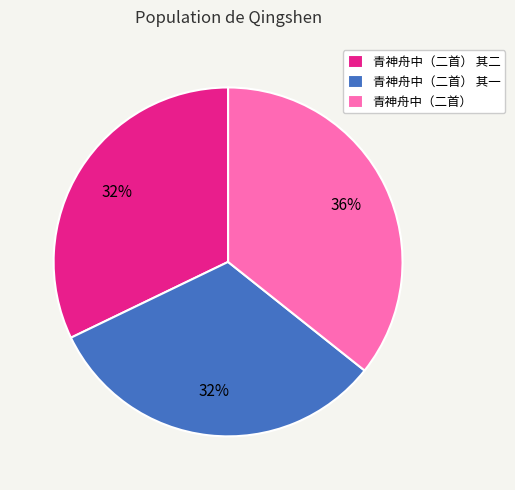

Combined, do 青神舟中（二首） 其一 and 青神舟中（二首） 其二 account for over 50%?

Yes